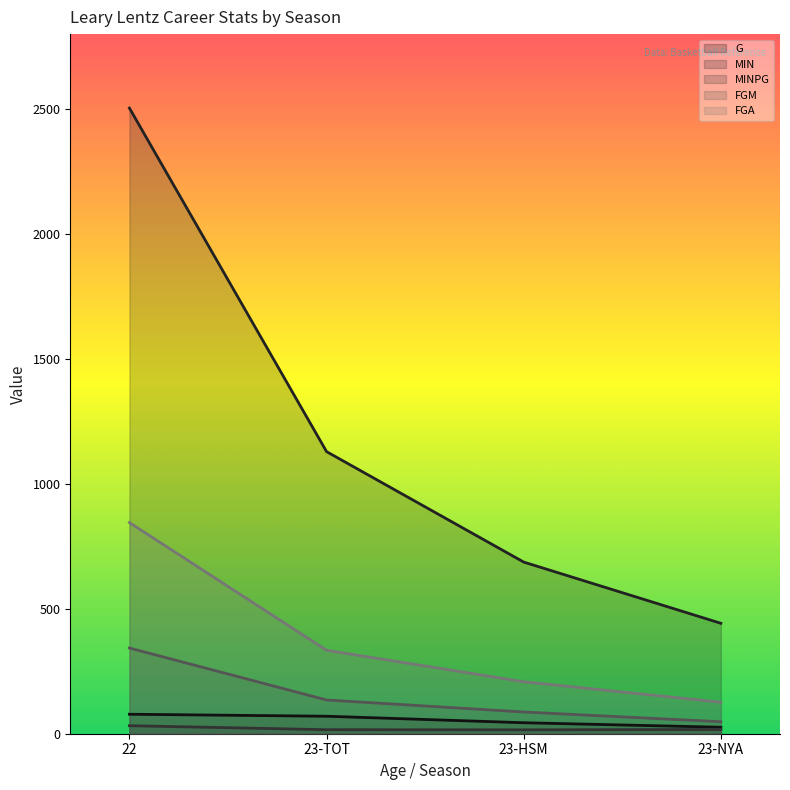

Which series has the widest spread of values?

MIN